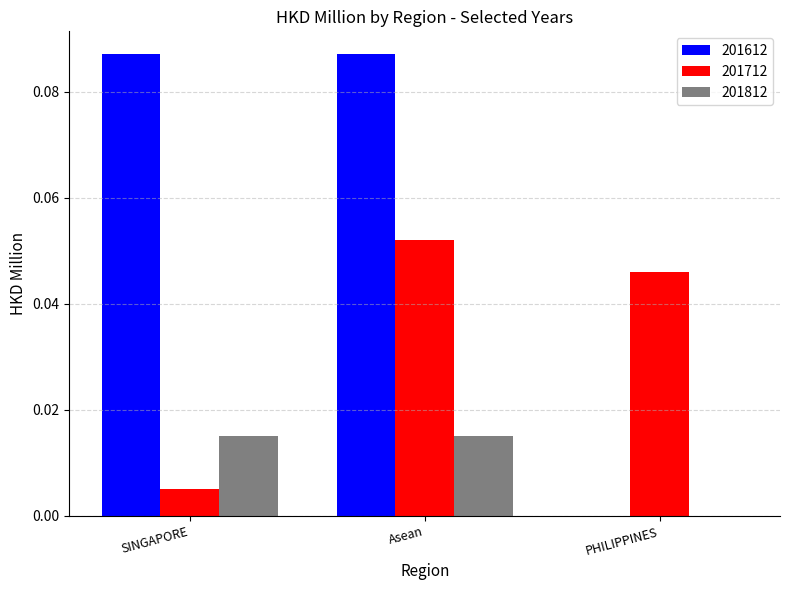

How many values in 201612 are above zero?

2